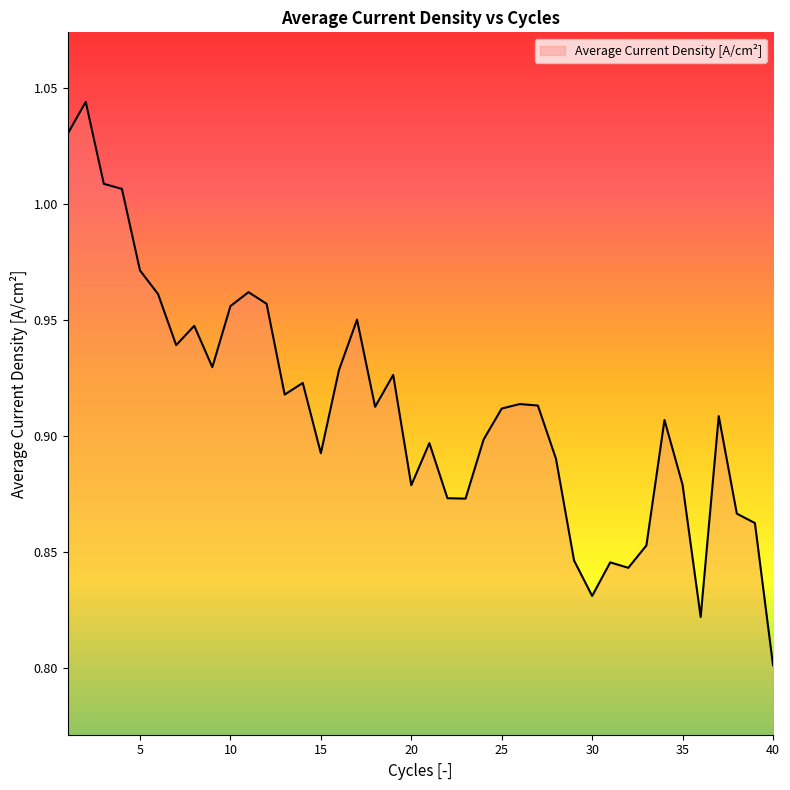

How many lines are shown in the chart?

1